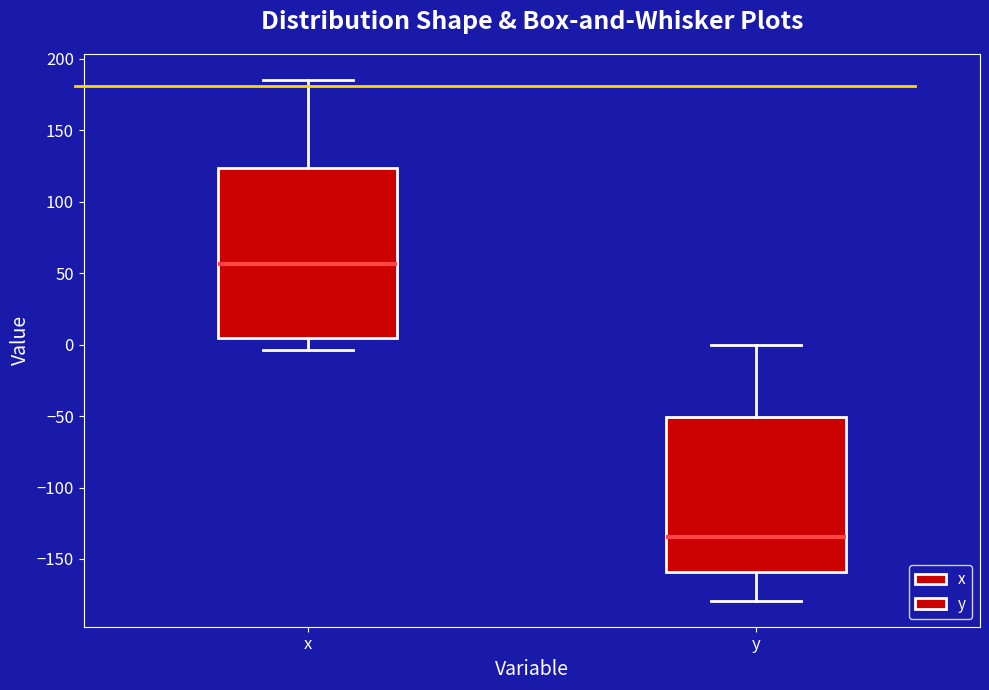

Which box is the tallest, from its lower edge to its upper edge?

x